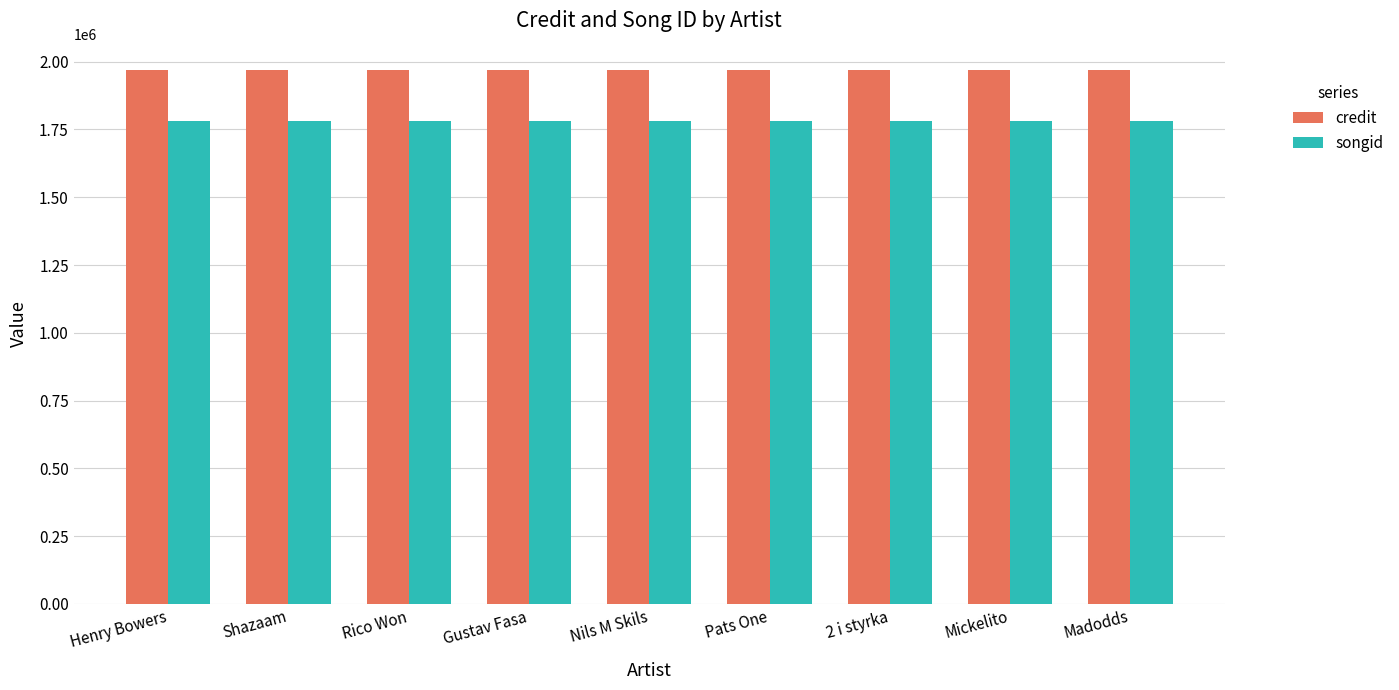

Rank the series by their maximum value, from highest to lowest.

credit, songid